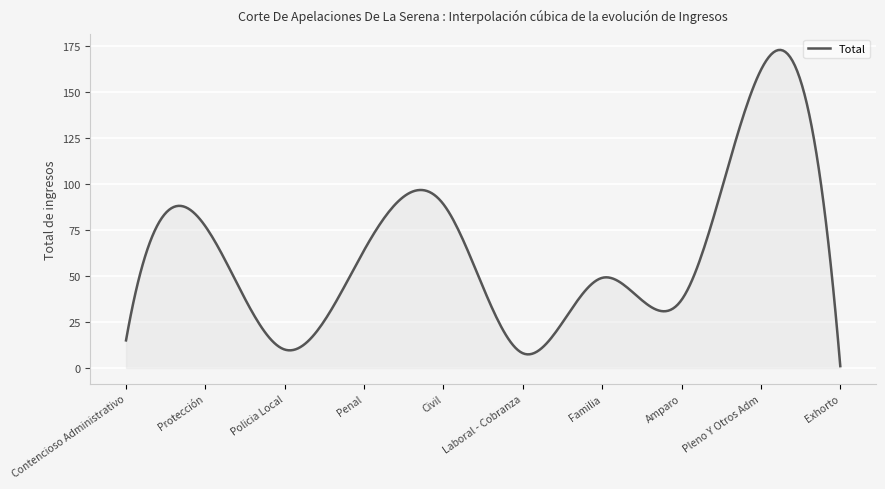

How many lines are shown in the chart?

1